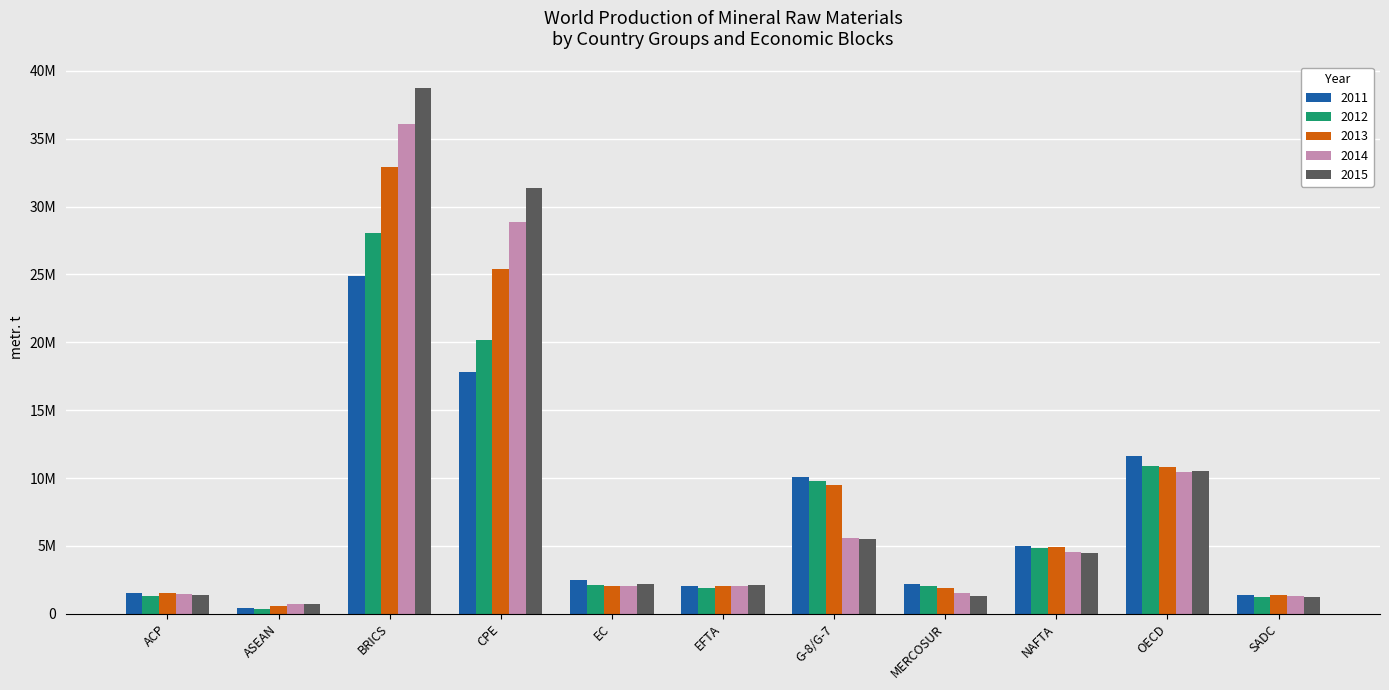

Does the chart contain stacked bars?

No